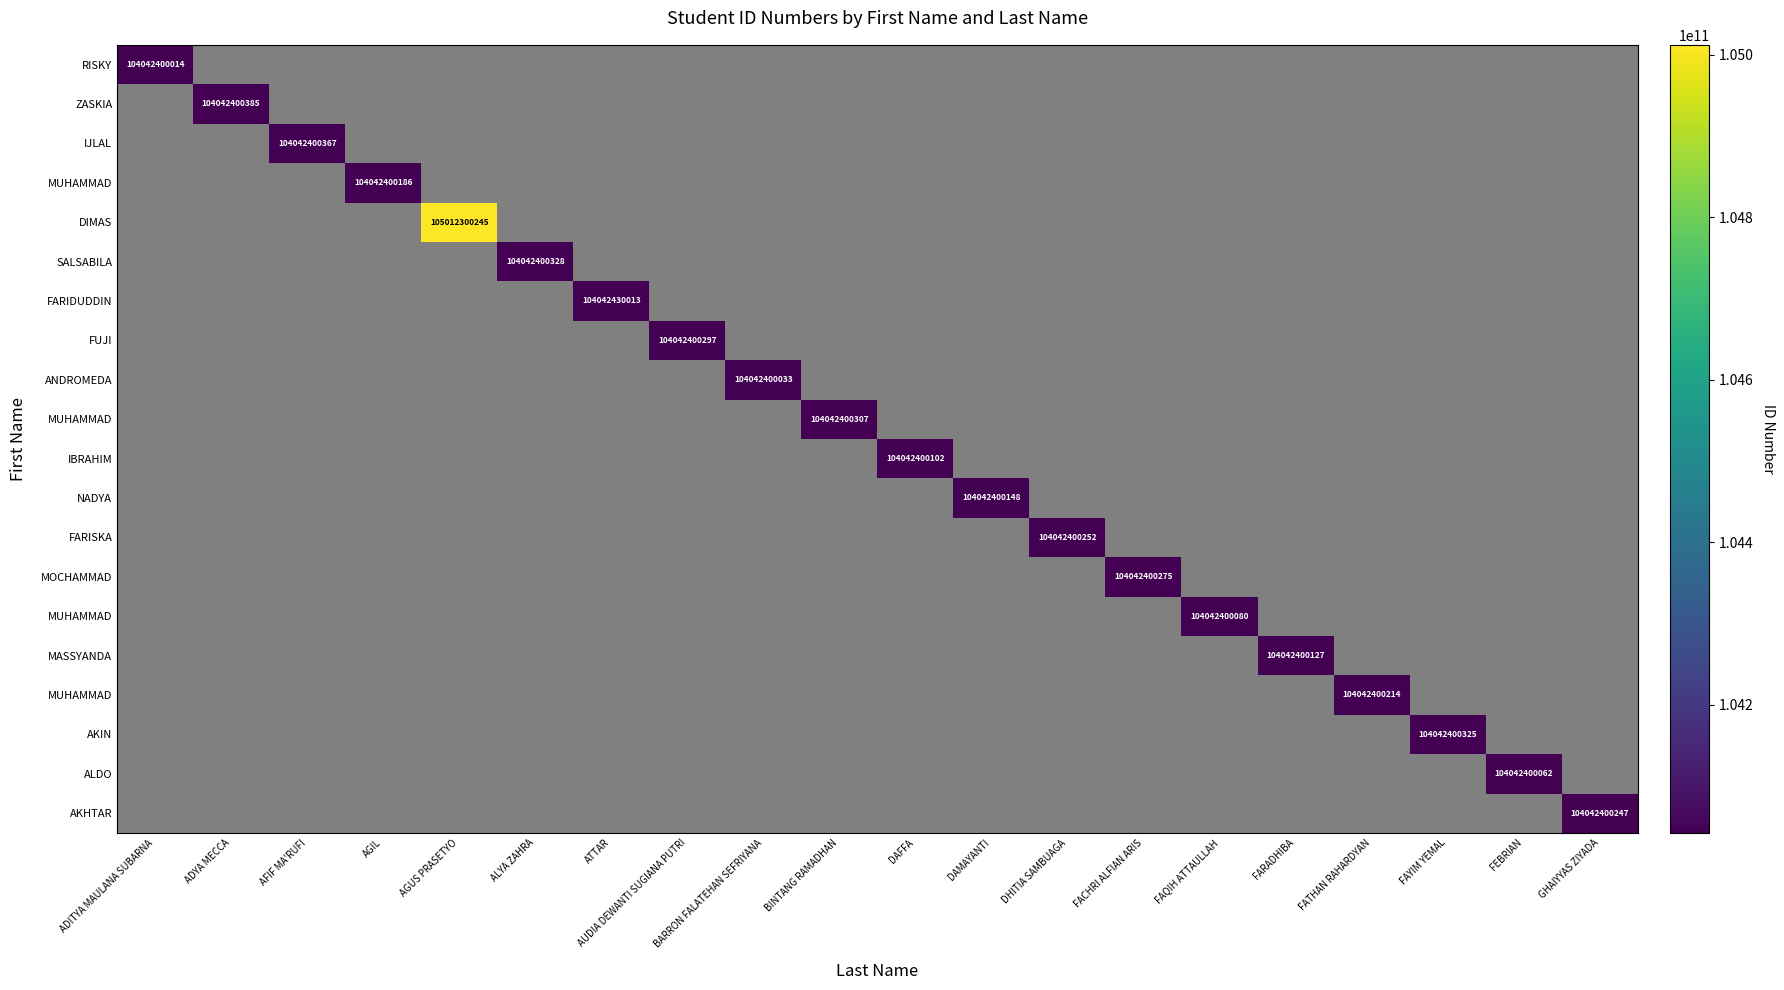

What is the maximum value shown in the chart?

105012300245.0